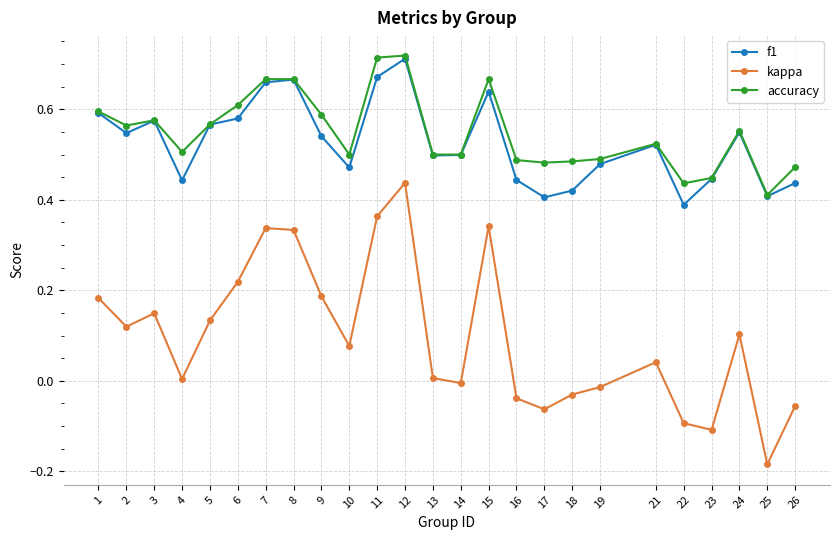

Is it true that kappa equals 0.0 at 3?

False